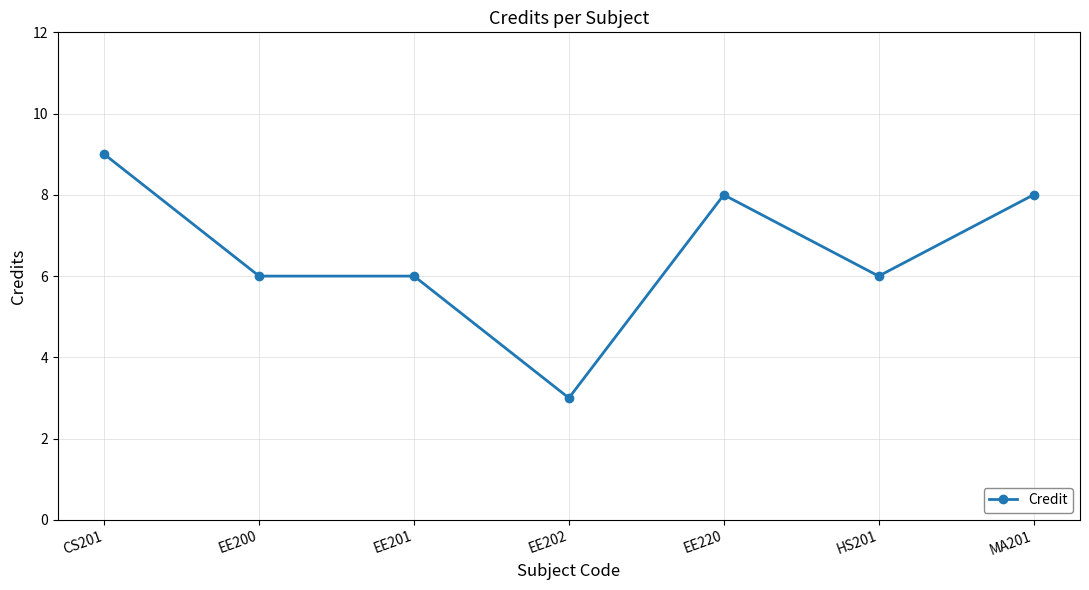

Does the chart have visible grid lines?

Yes